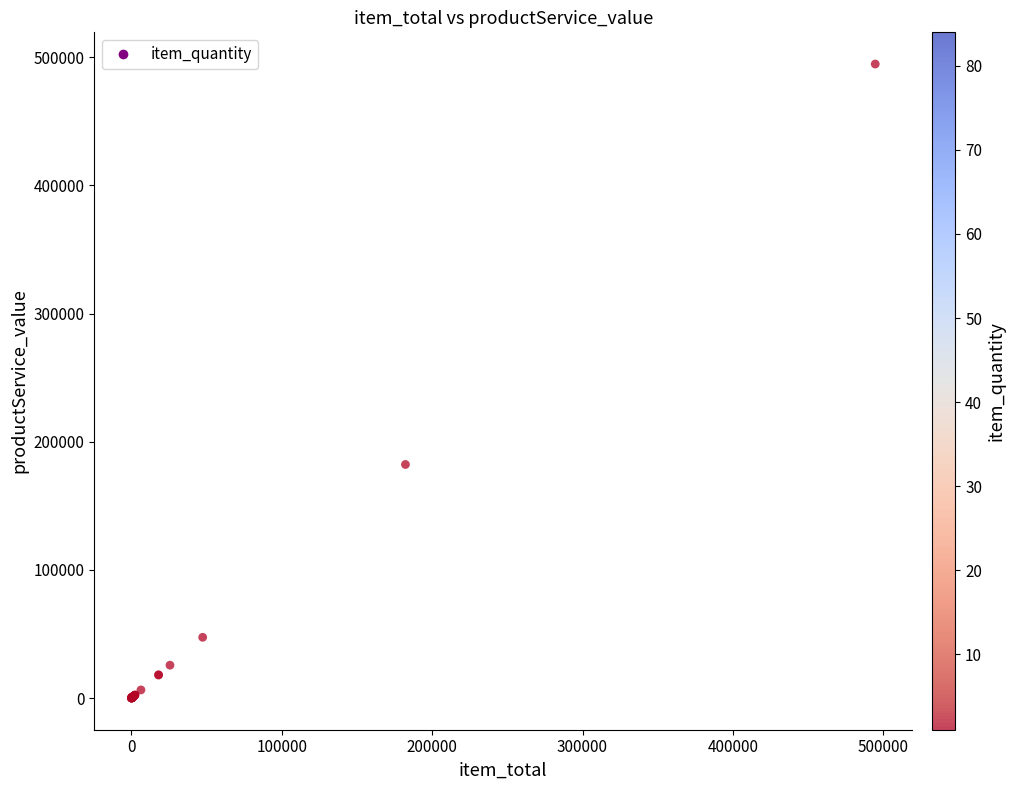

What Y value in the scatter plot is closest to 247339?

182225